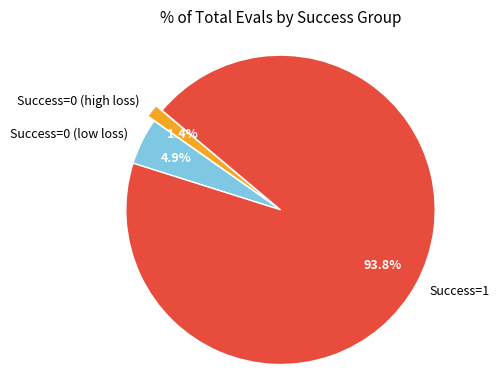

Count the number of slices in the pie.

3